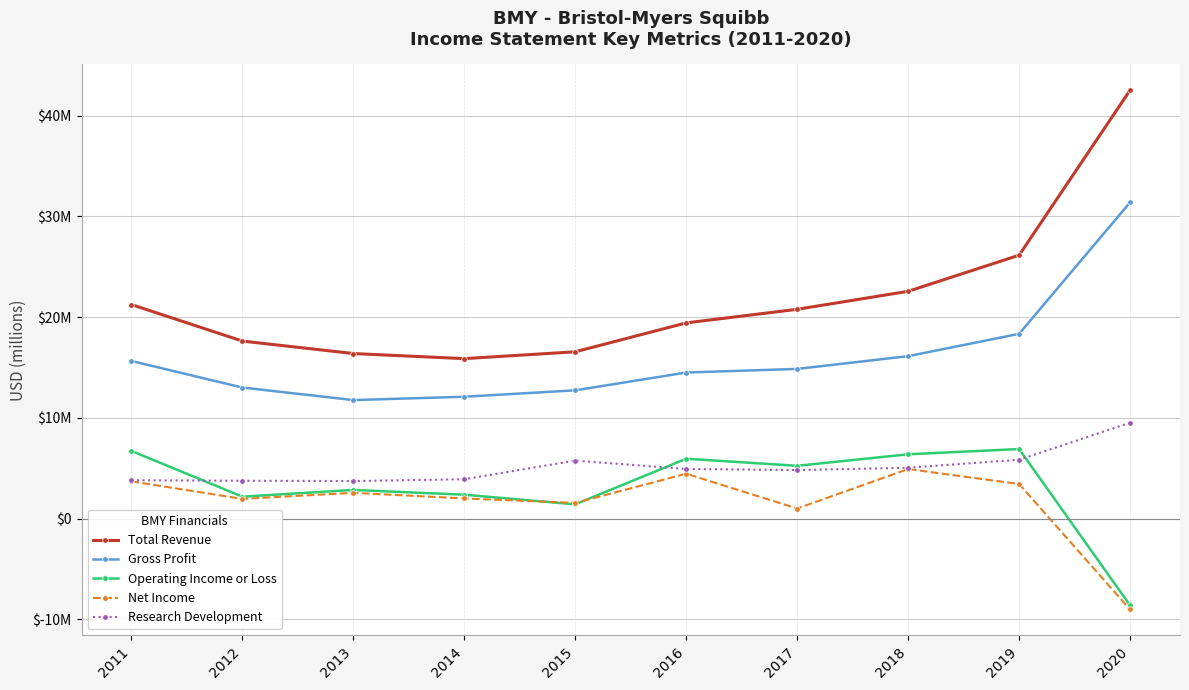

True or false: Total Revenue has more than 2 points higher than both neighbors.

False